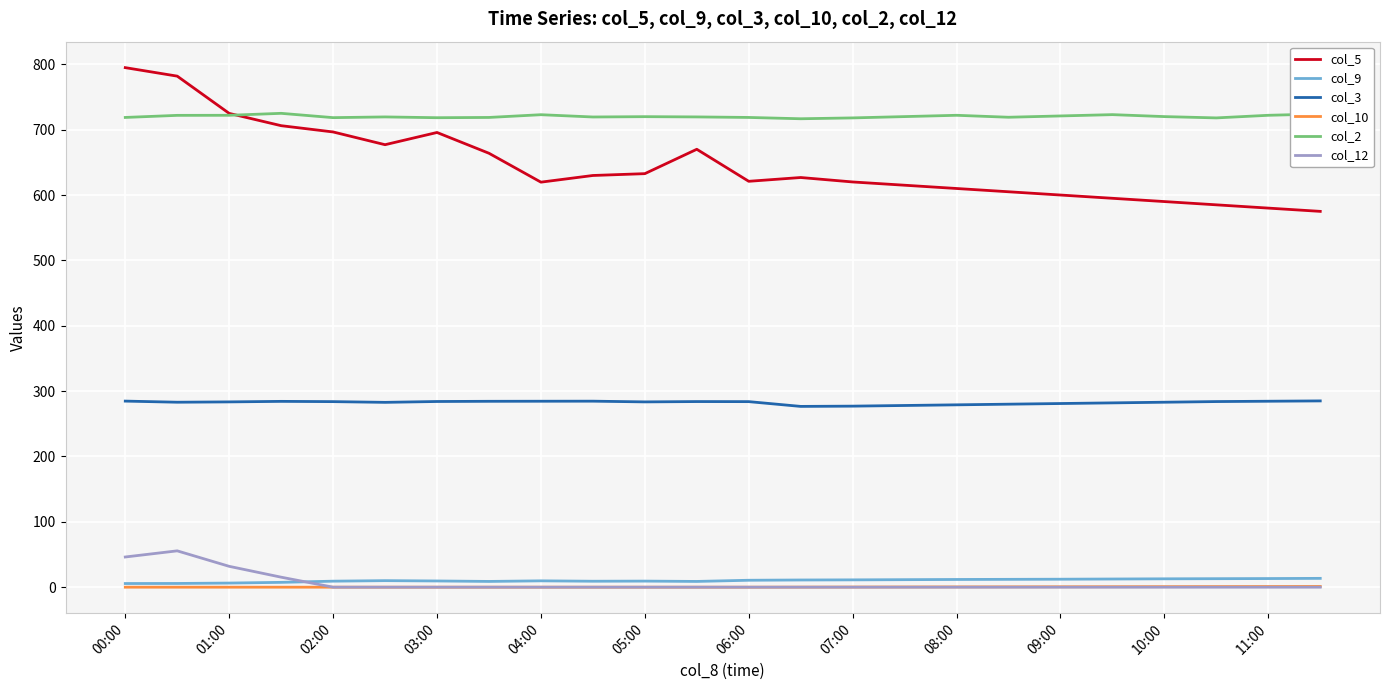

What is the difference between the maximum and minimum values in the col_12 series?

55.6